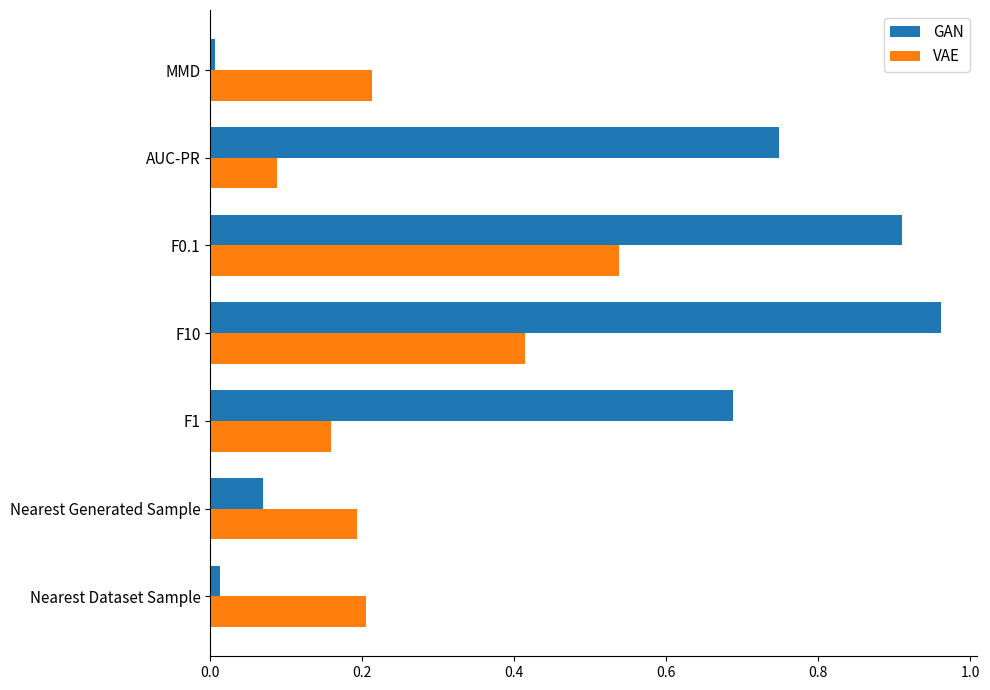

The VAE series shows 0.1 at Nearest Generated Sample. True or false?

False